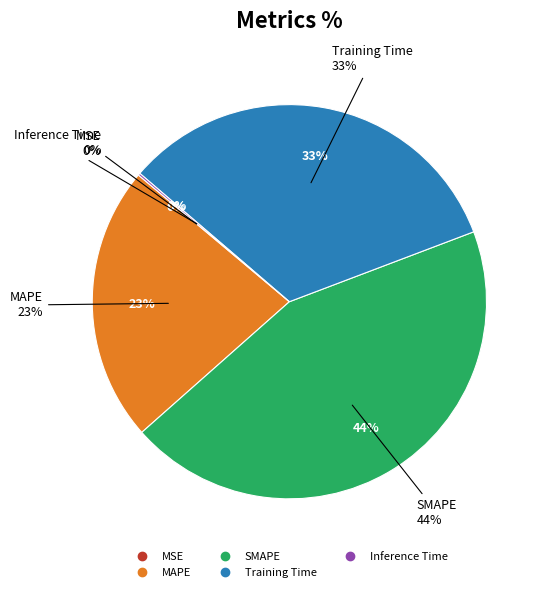

How many slices are in this pie chart?

5